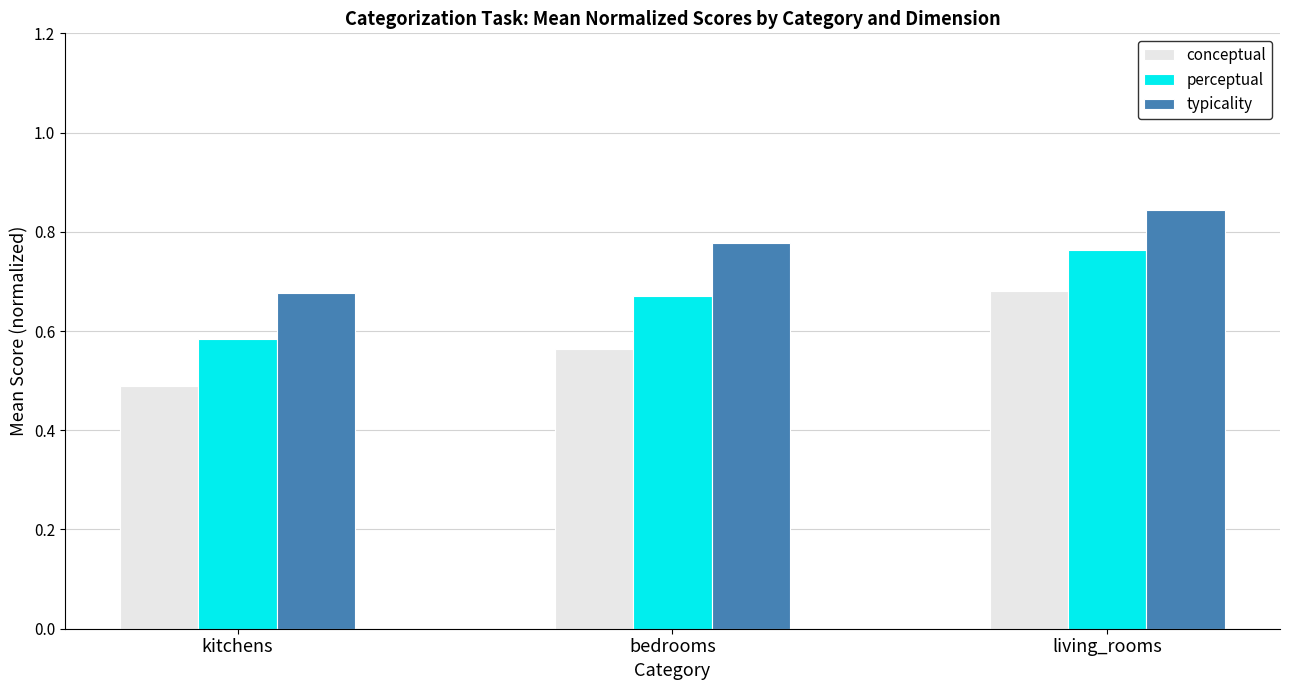

At which category is the sum across all series the highest?

living_rooms